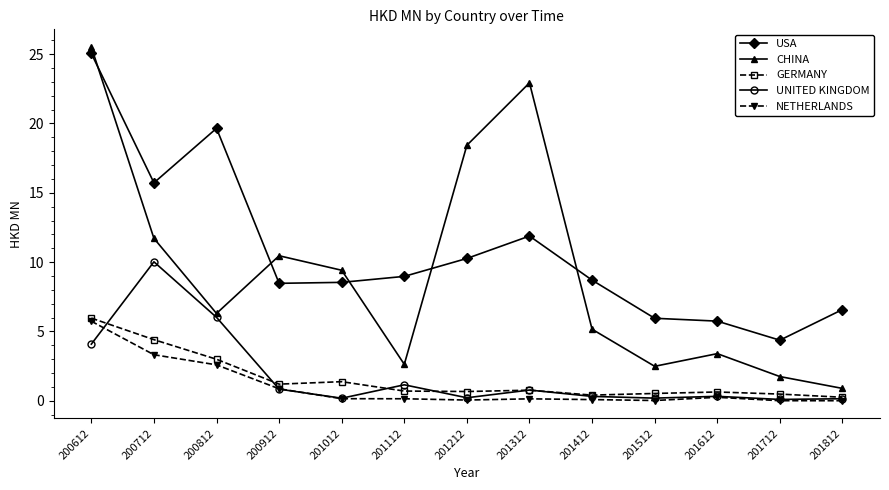

What is the total value across all series at 201512?

9.2